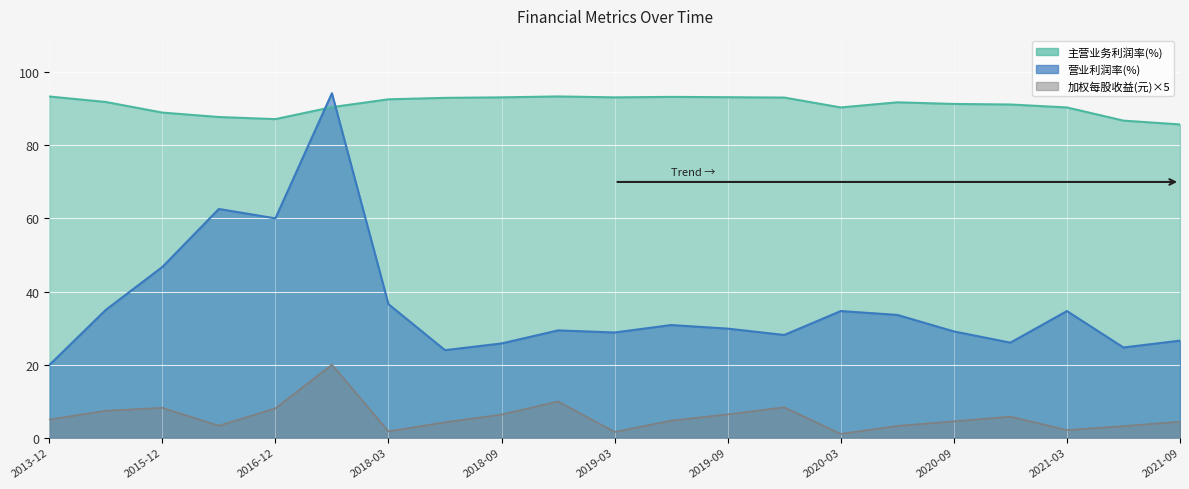

Where is 营业利润率(%) nearest to the value 57?

2016-12